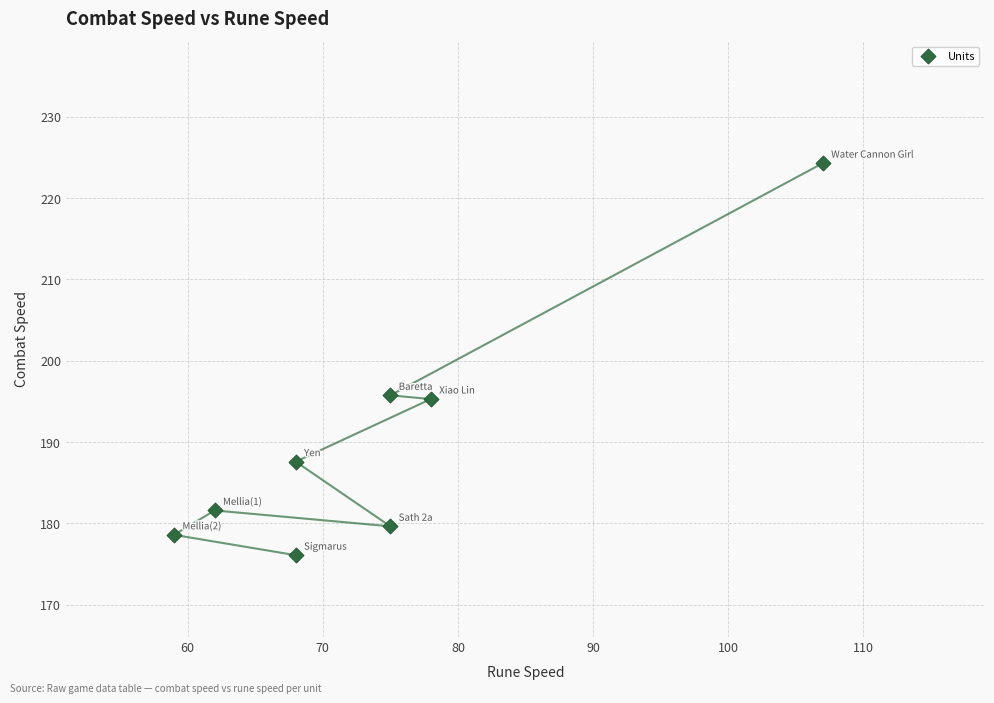

What is the range of X values (max minus min)?

48.0